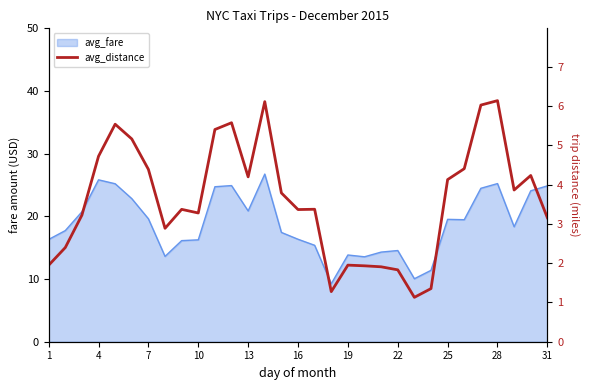

True or false: the data has more than 0 interior local peaks.

True